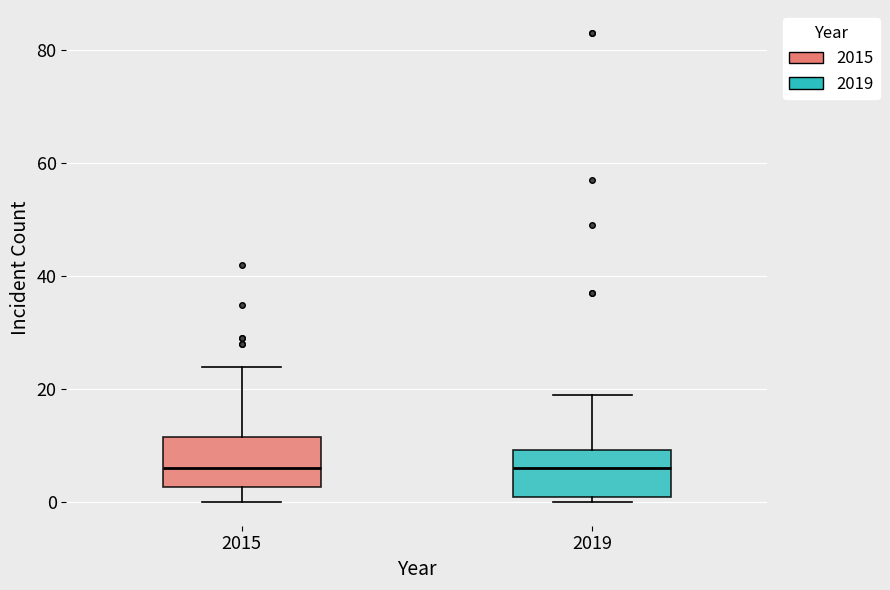

Reading left to right, read every box against the y-axis: the position of its median line, the range the box covers, and the ends of its whiskers. The values are not printed on the chart, so give them approximately, as read against the axis.

2015: median 6, box 2 to 12, whiskers 0 to 24
2019: median 6, box 2 to 10, whiskers 0 to 20